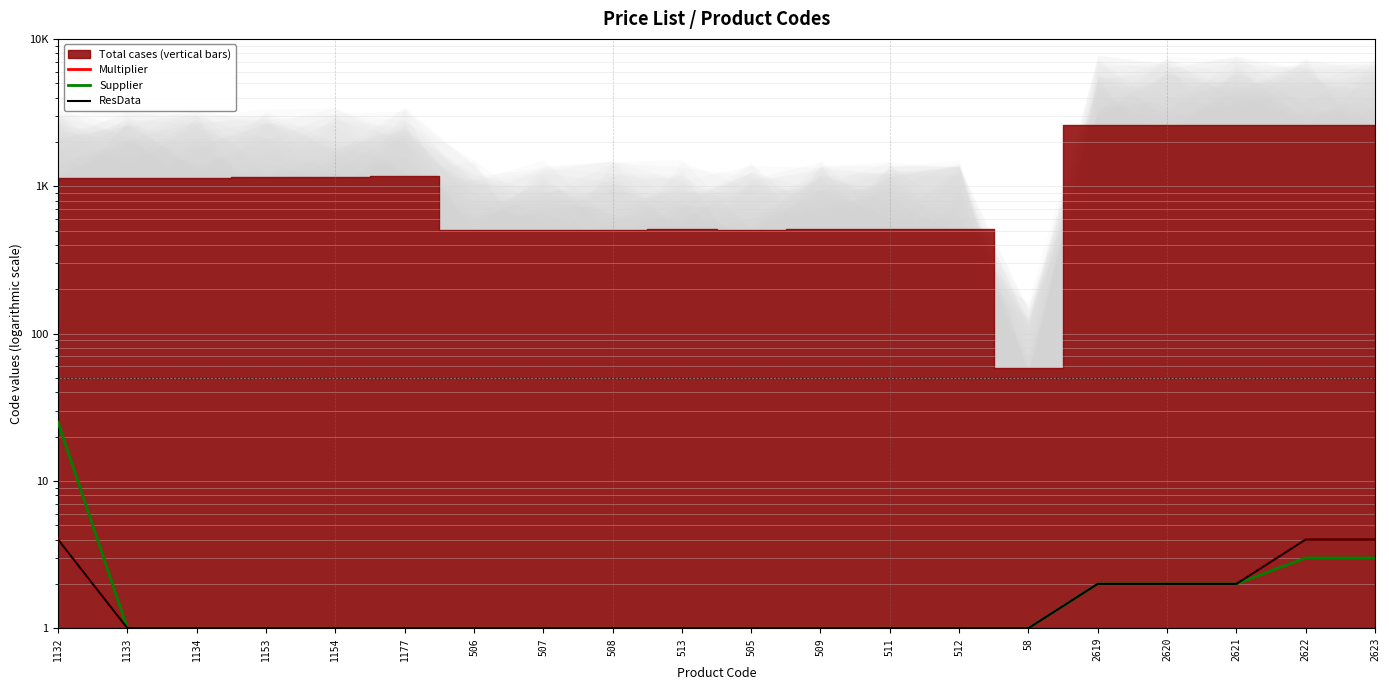

True or false: Multiplier has a value of 1 at 507.

True